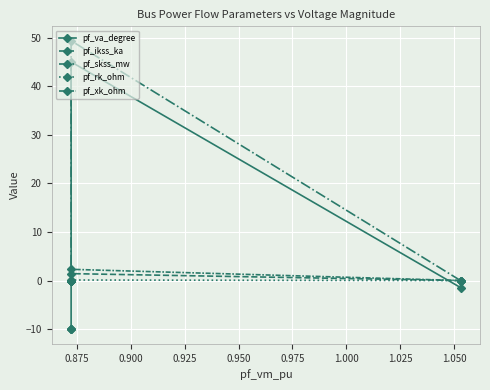

What are all the series names shown in the legend?

pf_va_degree, pf_ikss_ka, pf_skss_mw, pf_rk_ohm, pf_xk_ohm